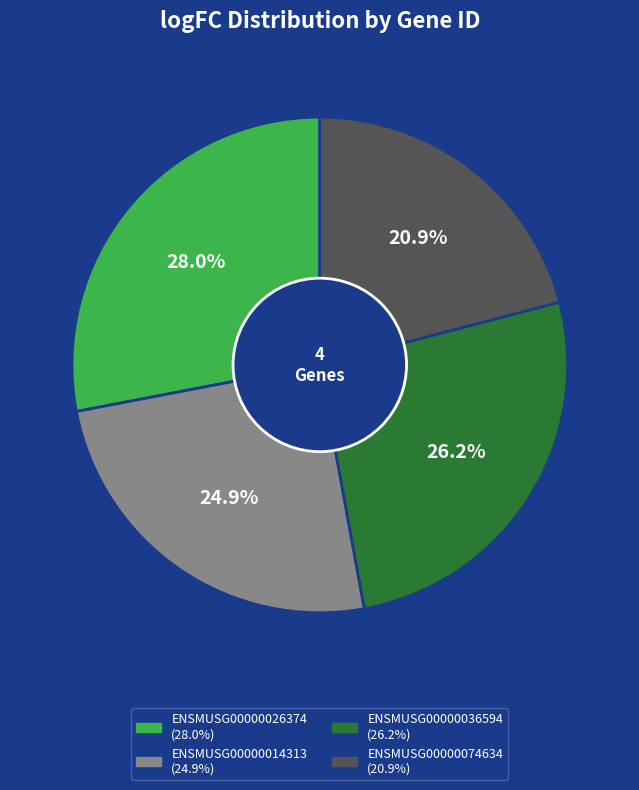

Between ENSMUSG00000036594 and ENSMUSG00000074634, which is larger?

ENSMUSG00000036594